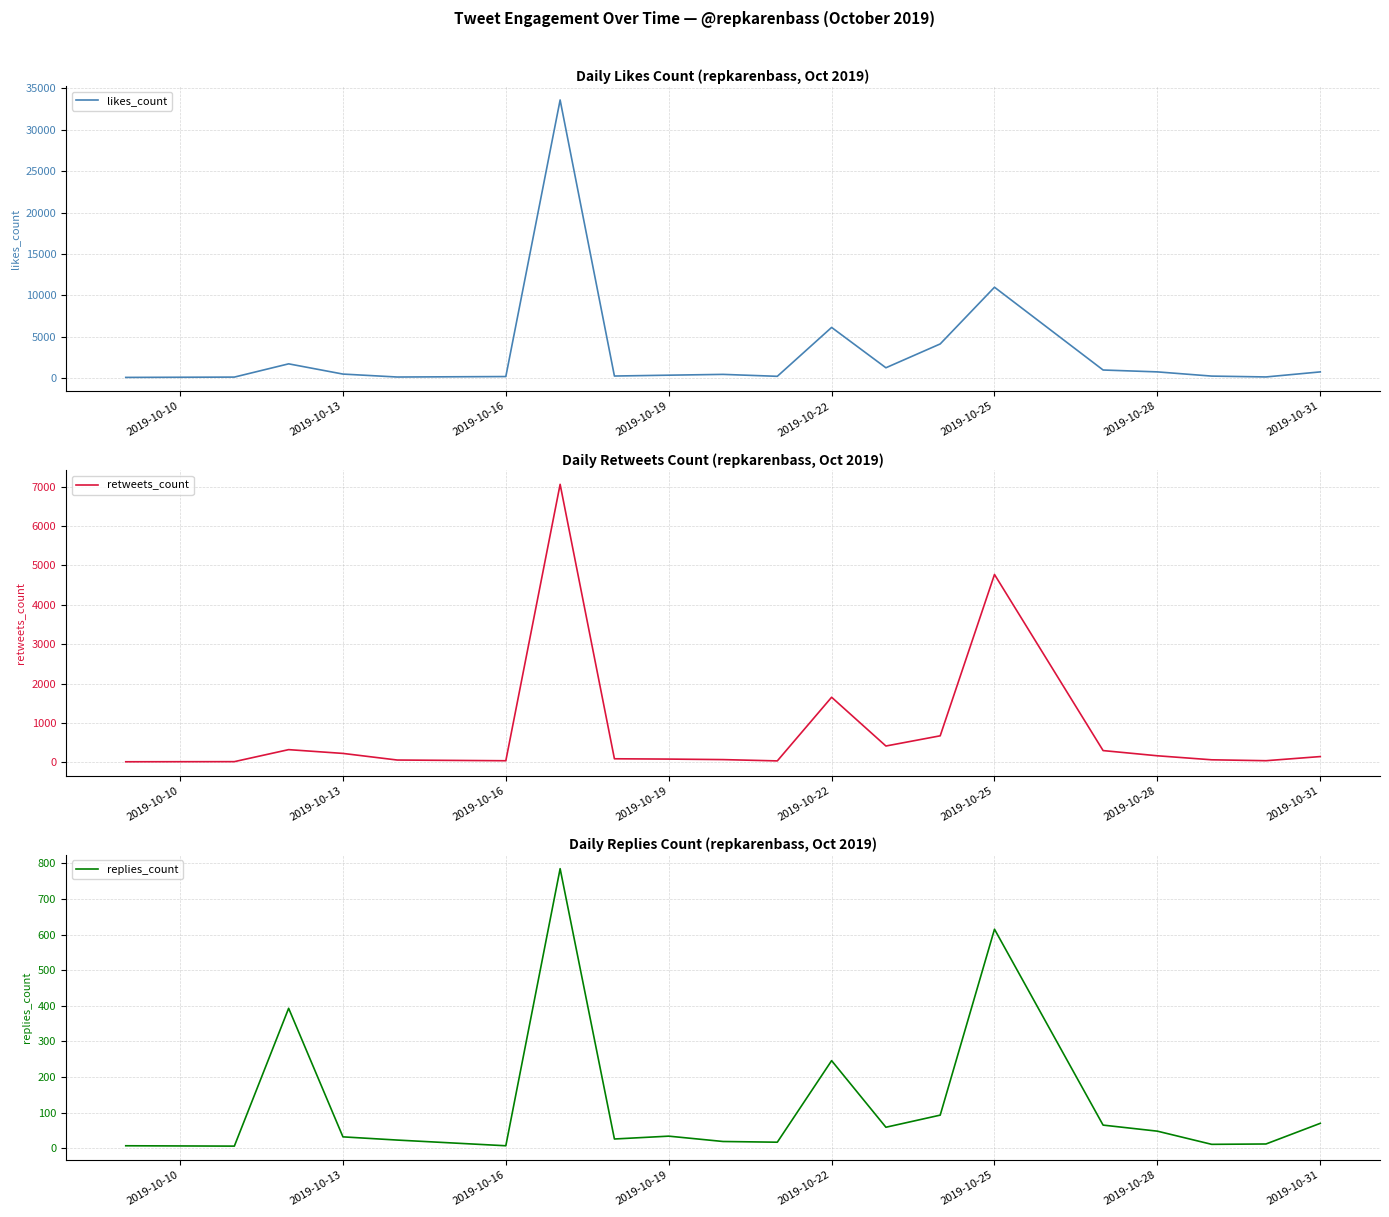

Where is likes_count nearest to the value 16840?

2019-10-25